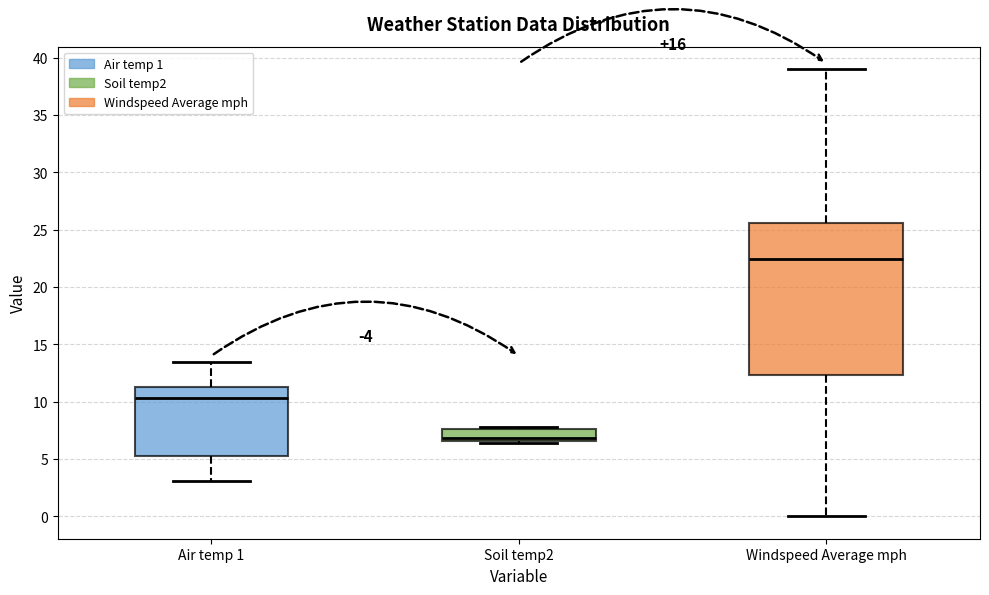

Which box's median line is the lowest?

Soil temp2